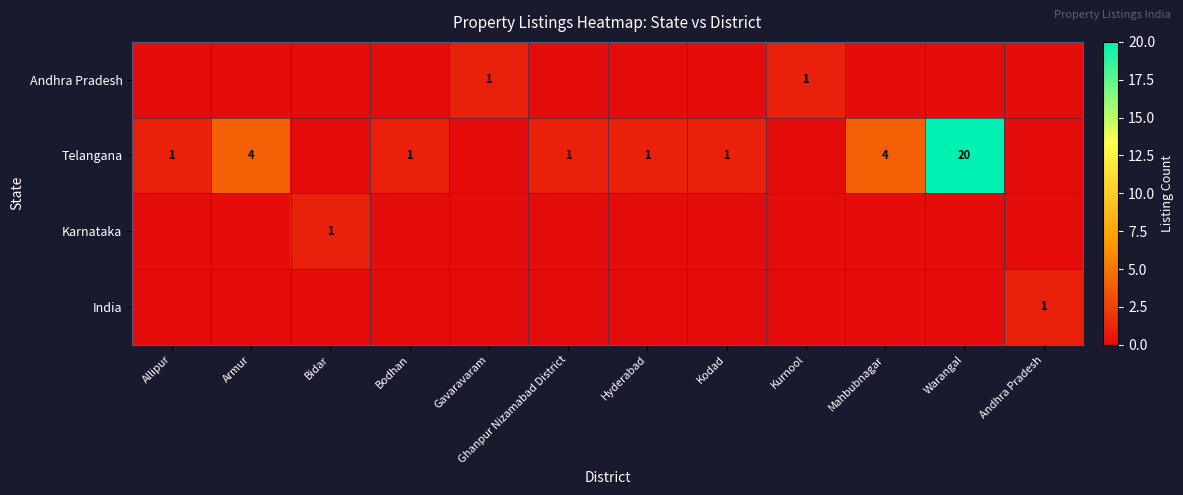

True or false: Andhra Pradesh has a value of 2 at Gavaravaram.

False